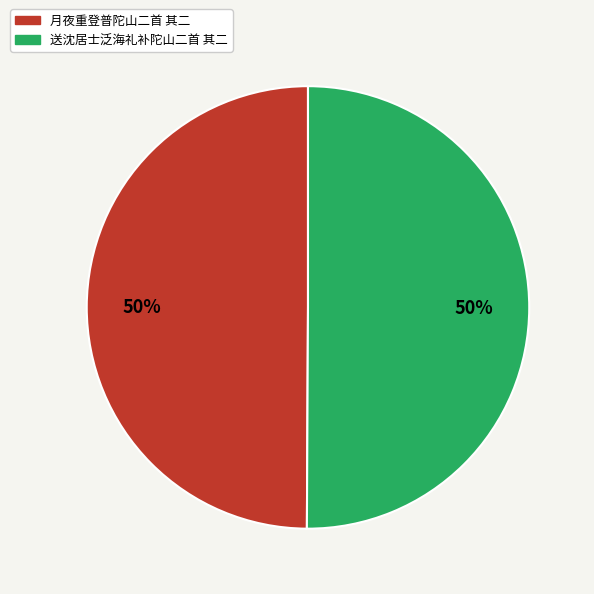

To the nearest percent, what portion does 月夜重登普陀山二首 其二 represent?

50%